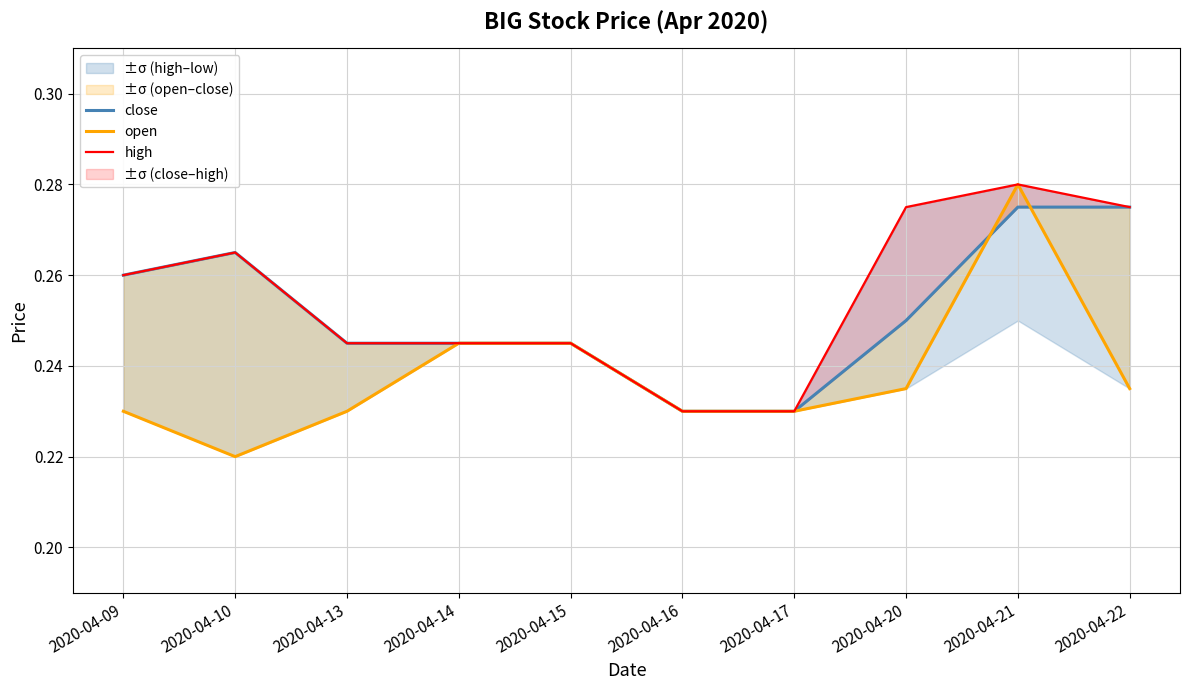

Reading right to left, transcribe all the data shown in this chart.

close: 0.3	0.3	0.2	0.2	0.2	0.2	0.2	0.2	0.3	0.3
open: 0.2	0.3	0.2	0.2	0.2	0.2	0.2	0.2	0.2	0.2
high: 0.3	0.3	0.3	0.2	0.2	0.2	0.2	0.2	0.3	0.3